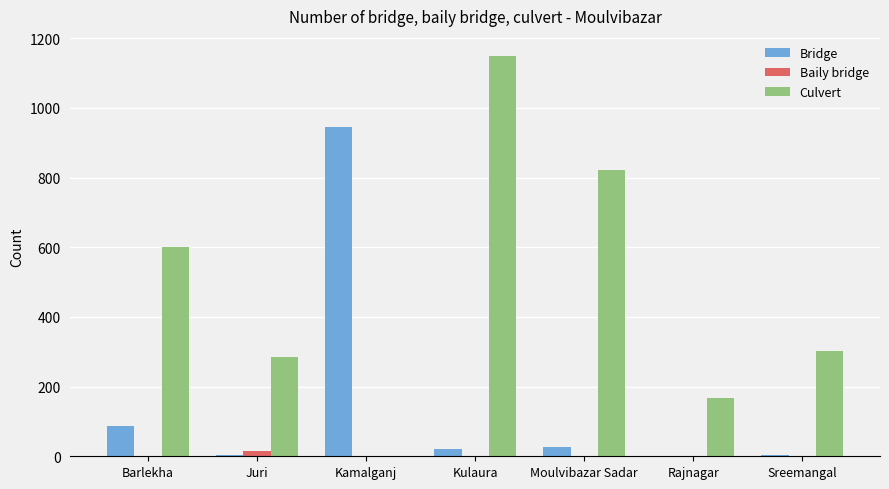

What is the spread (max minus min) of values at Barlekha?

598